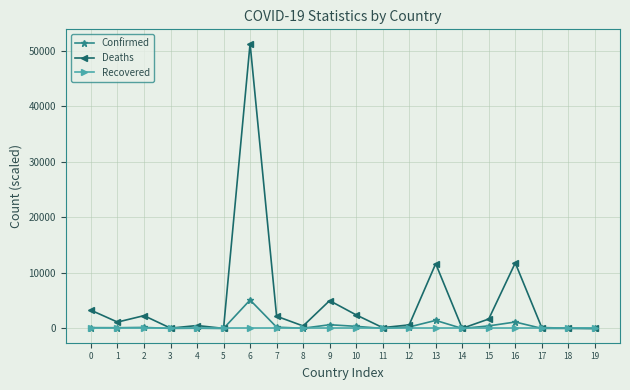

At how many categories does at least one series exceed 33915?

1